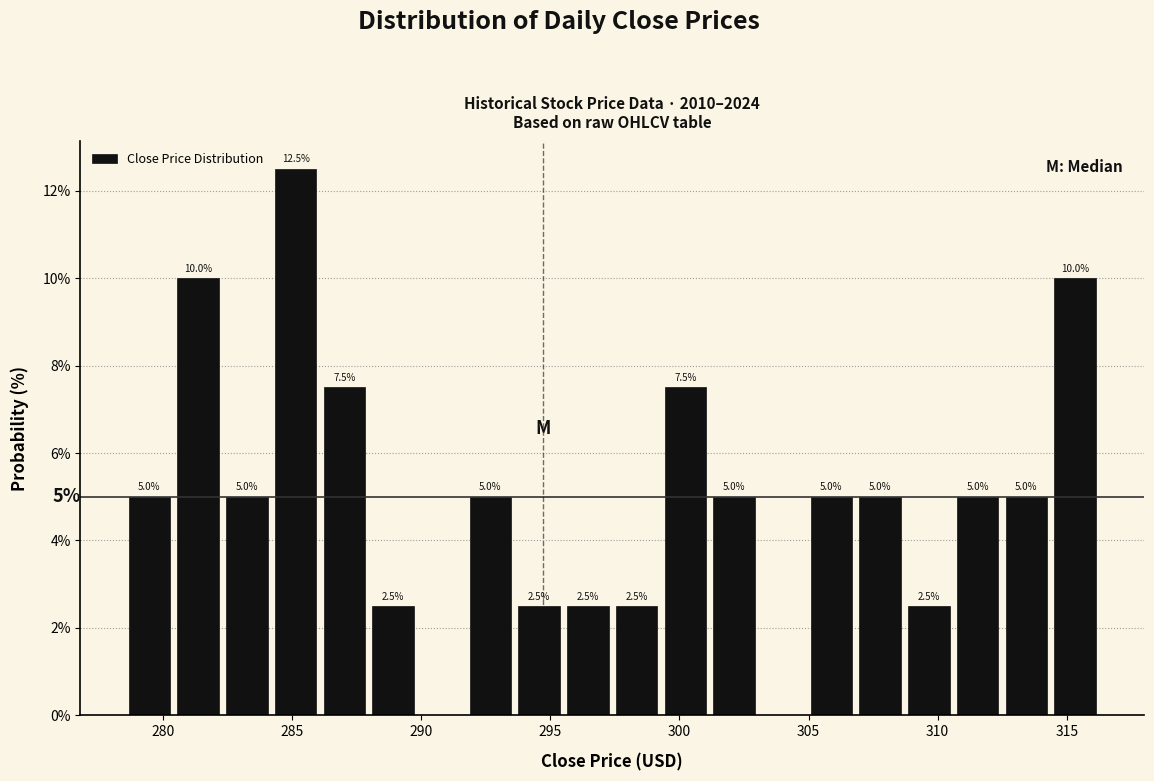

Read against the x-axis, roughly where is the centre of the tallest bar?

285.0